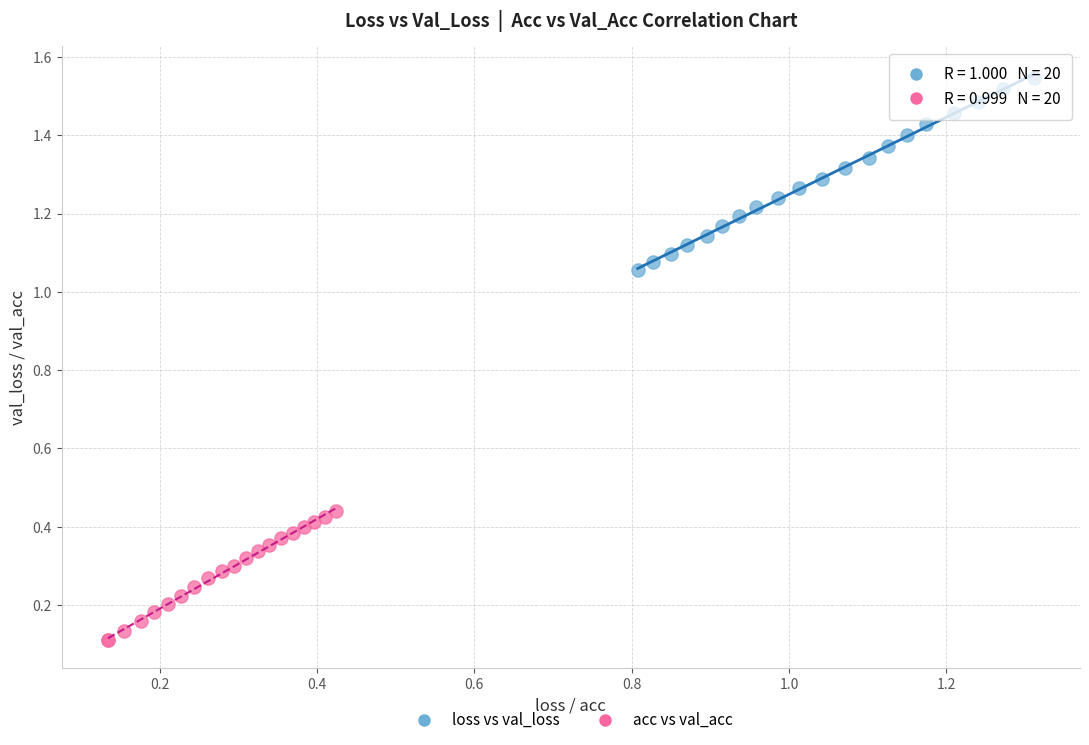

Which series contains the lowest Y value?

acc vs val_acc